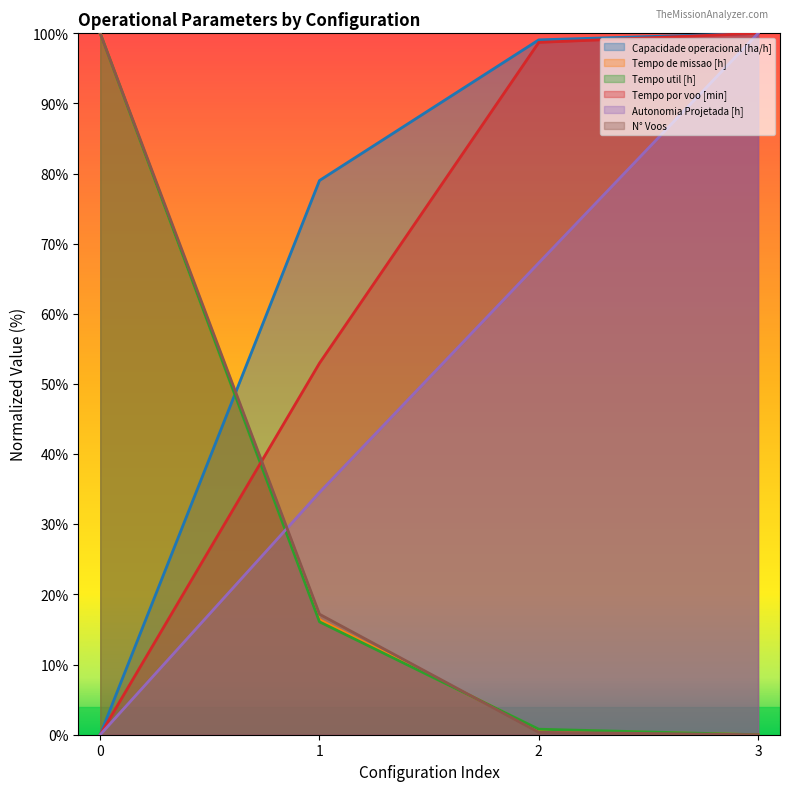

Where do N° Voos and Autonomia Projetada [h] first cross each other?

0 and 1